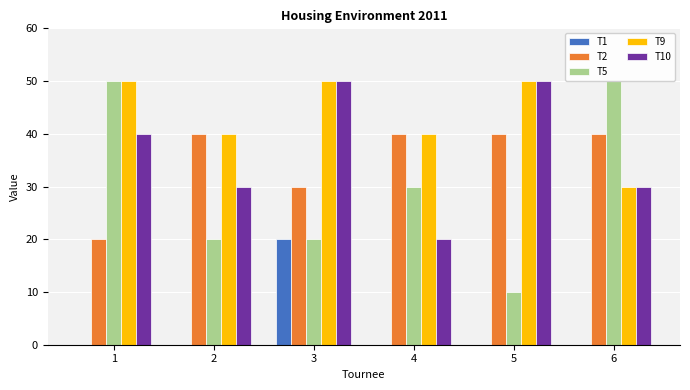

Reading left to right, list all the values displayed in this chart.

T1: 0	0	20	0	0	0
T2: 20	40	30	40	40	40
T5: 50	20	20	30	10	50
T9: 50	40	50	40	50	30
T10: 40	30	50	20	50	30